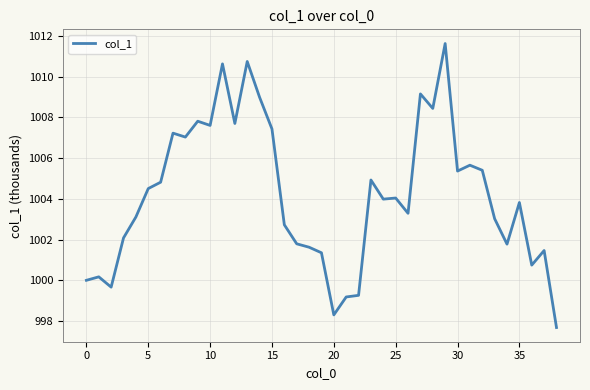

Is this an area chart (filled region under the line)?

No